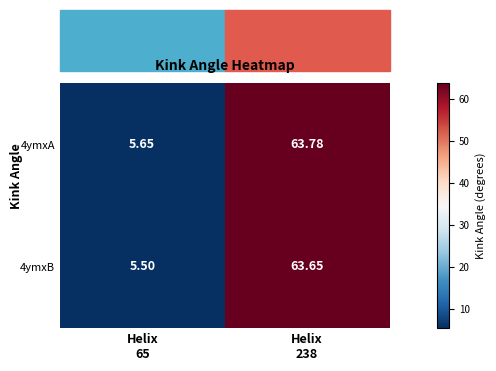

Count the number of data series in this chart.

2